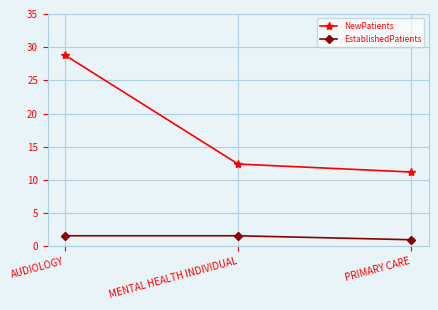

How many lines are shown in the chart?

2